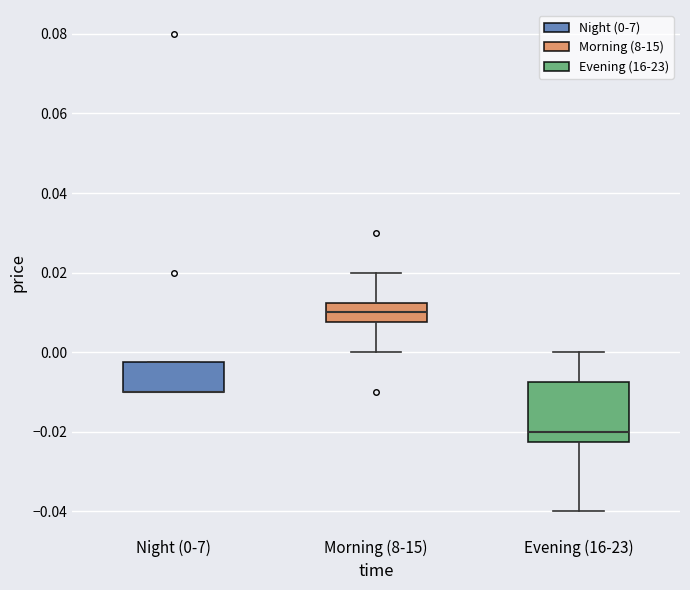

Reading left to right, transcribe this box plot: for each box, give where its median line is, the range the box spans, and where its two whiskers end, as read against the y-axis. The values are not printed on the chart, so give them approximately, as read against the axis.

Night (0-7): median -0.010 (drawn on the box's lower edge), box -0.010 to -0.002, whiskers -0.010 to -0.002
Morning (8-15): median 0.010, box 0.008 to 0.012, whiskers 0.000 to 0.020
Evening (16-23): median -0.020, box -0.022 to -0.008, whiskers -0.040 to 0.000